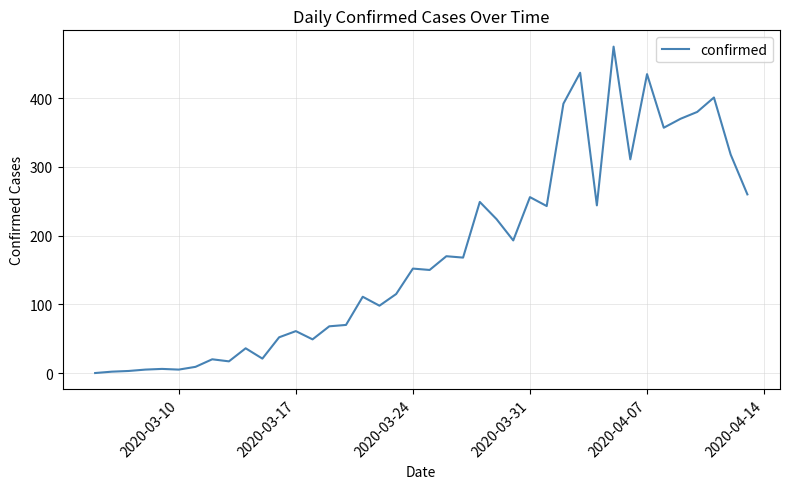

What is the difference between the maximum and minimum values?

475